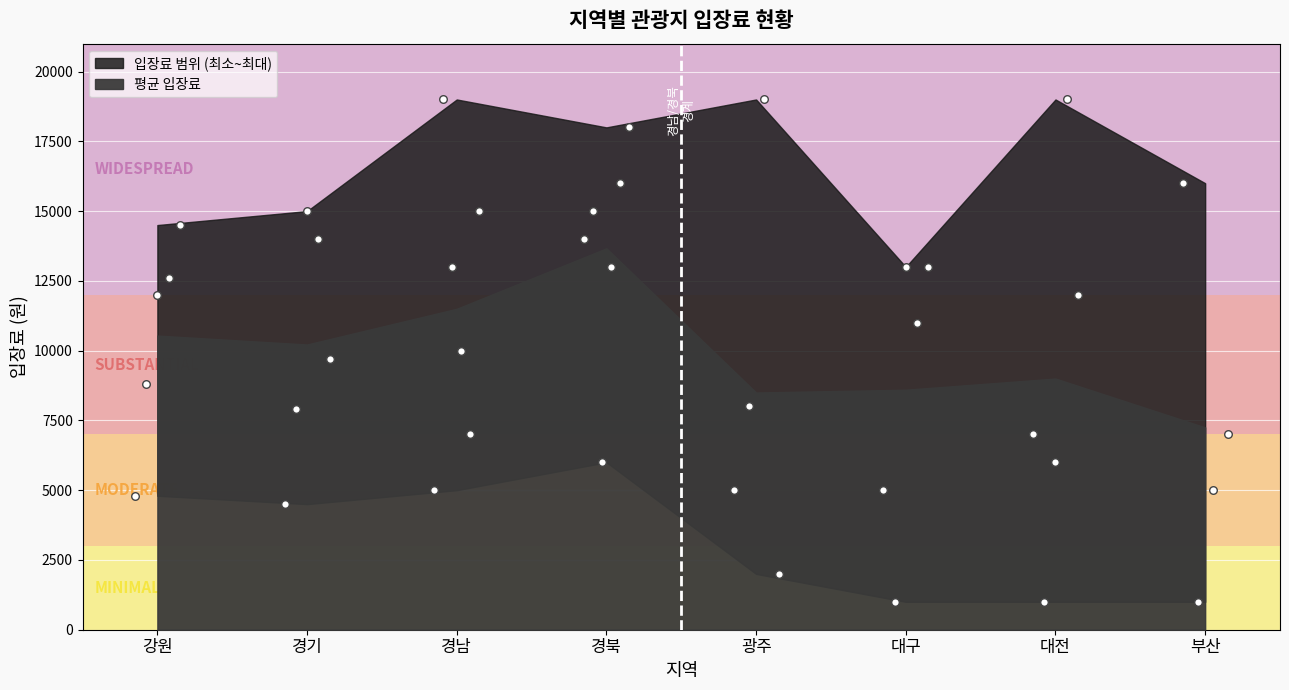

Approximately how many times larger is the value at 경북 compared to 광주?

0.9